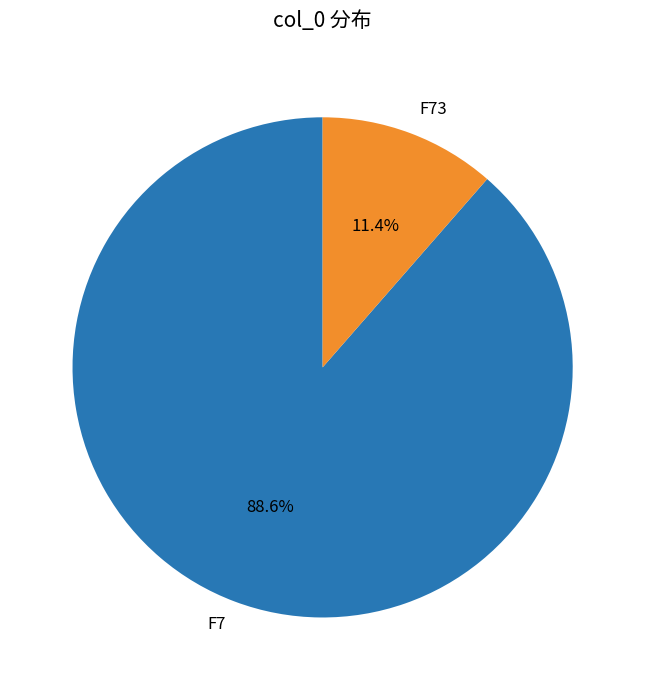

To the nearest percent, what is the difference between the F73 and F7 slice percentages?

77%